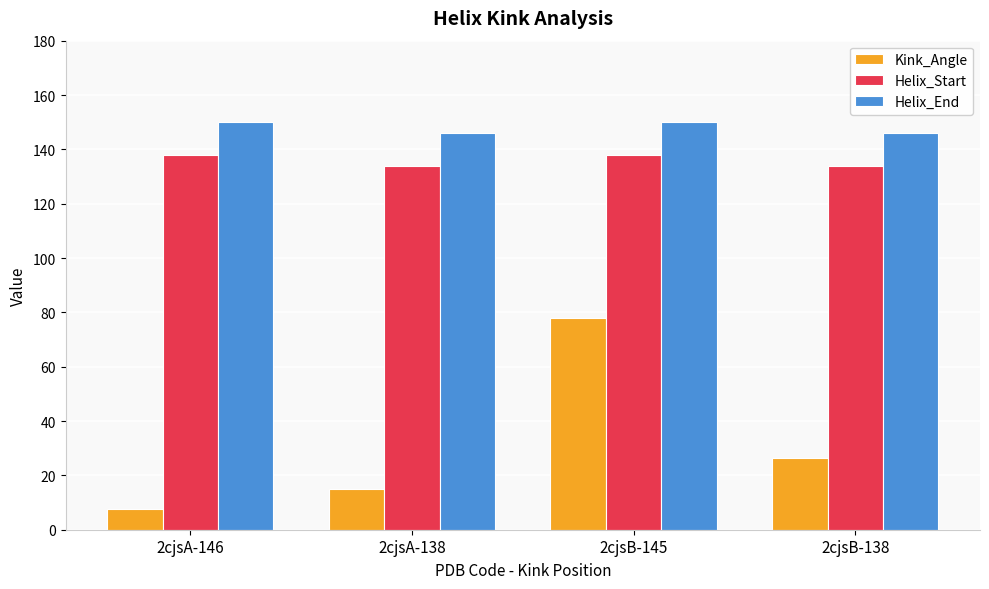

What is the value of the Helix_End bar at the 4th from the left?

146.0